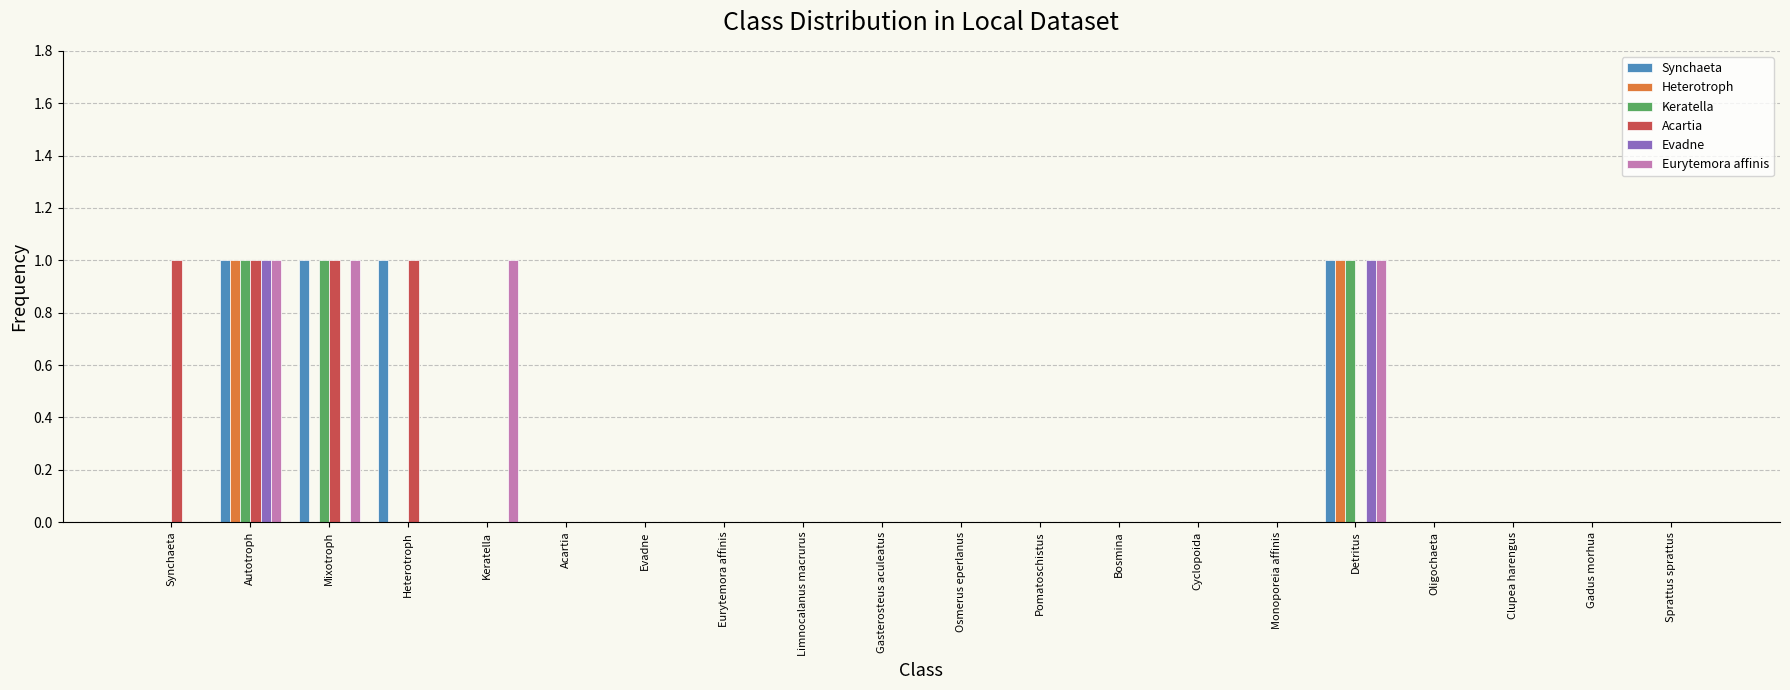

At which category is the sum across all series the highest?

Autotroph